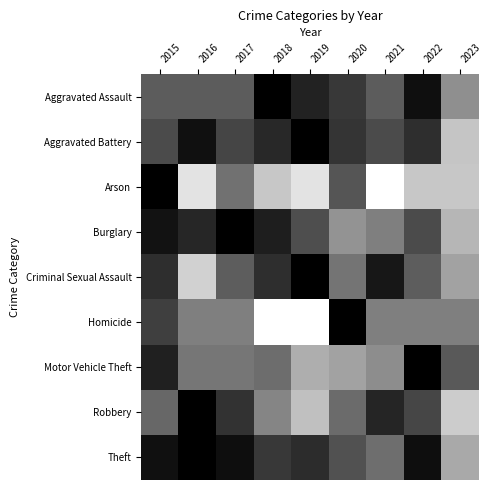

At how many categories does at least one series exceed 0?

9